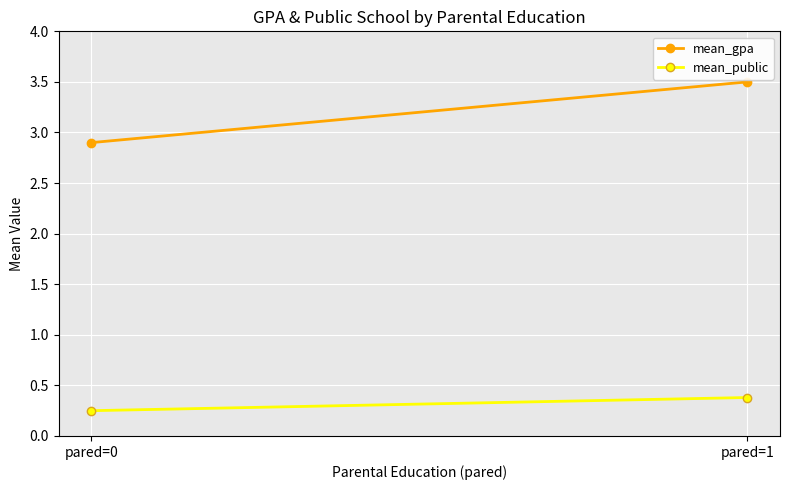

Where does the mean_gpa series first go above 3?

pared=1